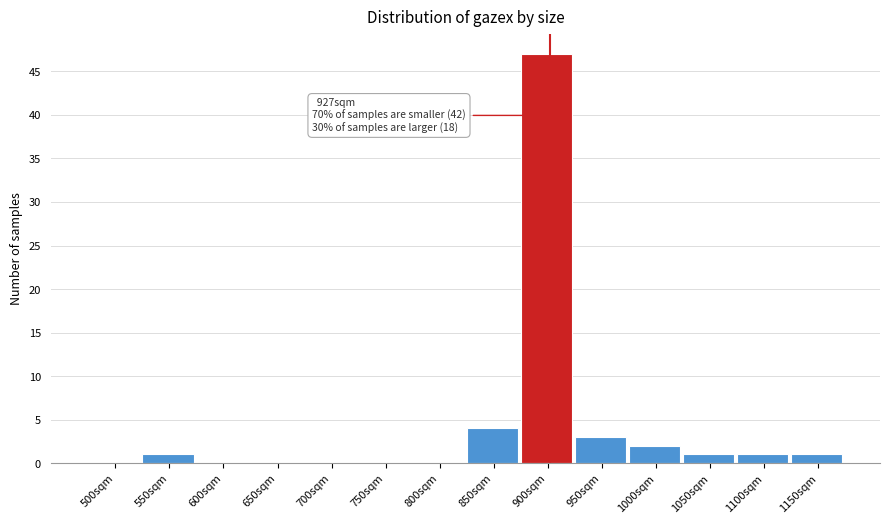

Reading left to right, what are all the values shown in this chart?

500sqm=0	550sqm=1	600sqm=0	650sqm=0	700sqm=0	750sqm=0	800sqm=0	850sqm=4	900sqm=47	950sqm=3	1000sqm=2	1050sqm=1	1100sqm=1	1150sqm=1